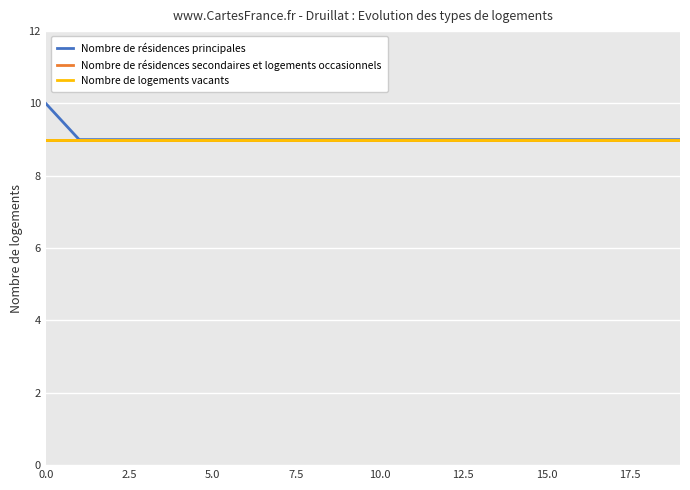

True or false: Nombre de logements vacants has more than 2 points higher than both neighbors.

False